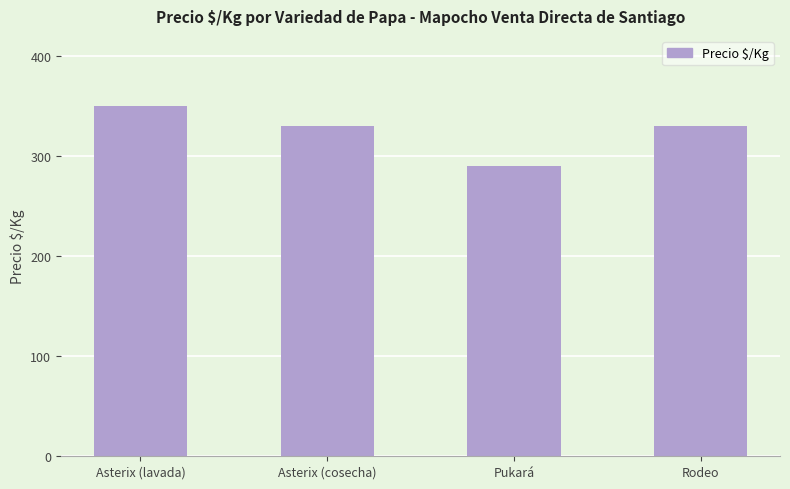

What is the sum of the values at Pukará and Asterix (cosecha)?

620